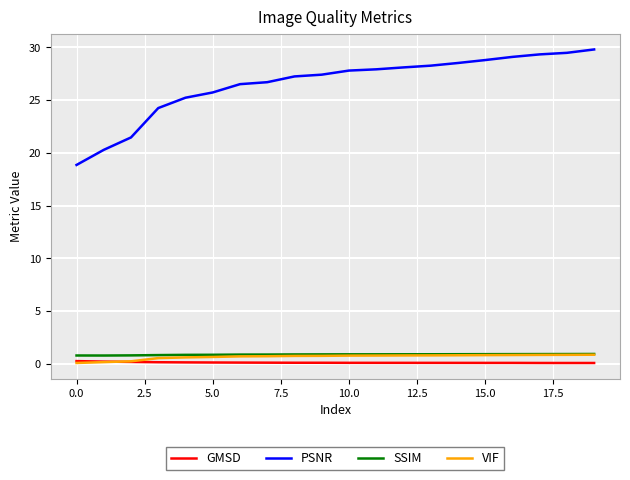

Which series has the widest spread of values?

PSNR